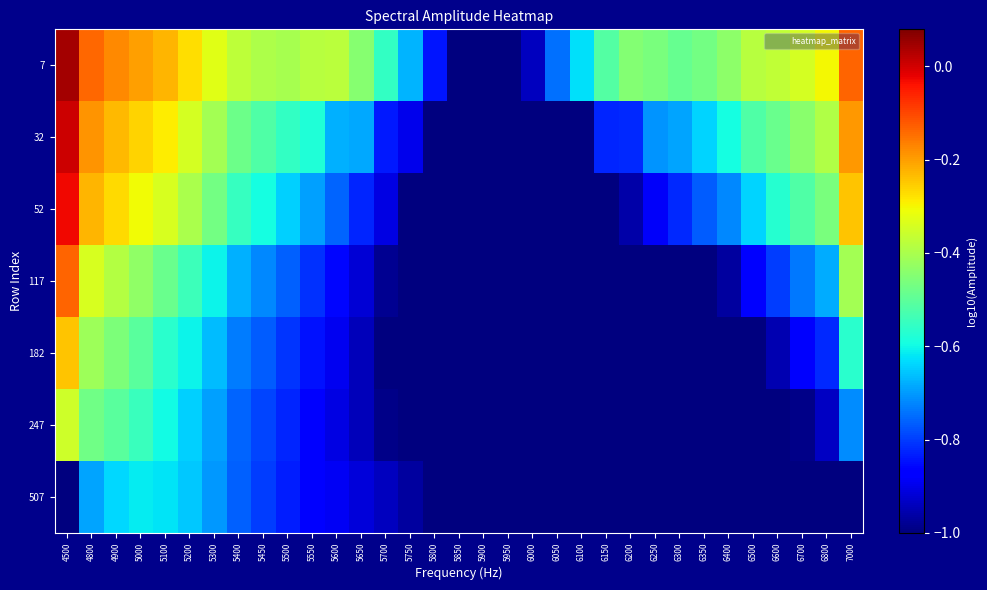

Between 6050 and 6400, which series saw the biggest shift?

32